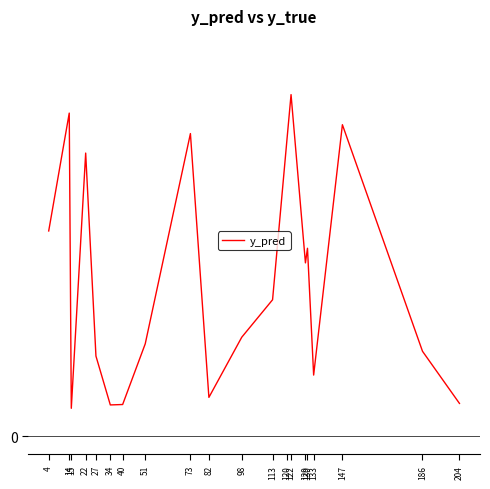

Reading right to left, what are all the values shown in this chart?

204=0.1	186=0.2	147=0.9	133=0.2	130=0.5	129=0.5	122=0.9	120=0.8	113=0.4	98=0.3	82=0.1	73=0.8	51=0.3	40=0.1	34=0.1	27=0.2	22=0.8	15=0.1	14=0.9	4=0.6